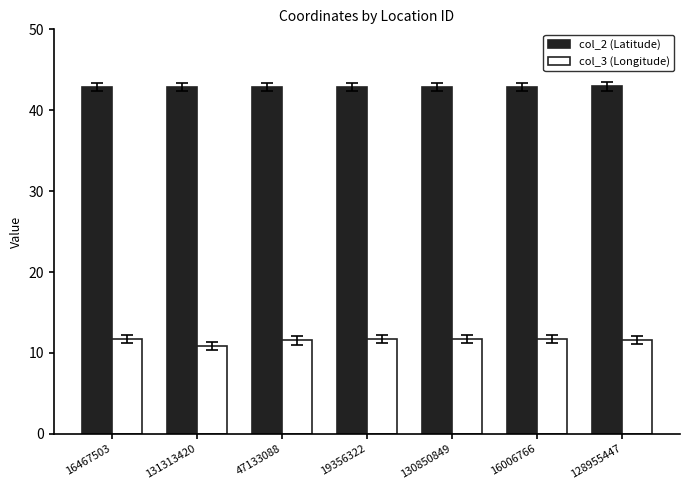

Which series has the largest range (max minus min)?

col_3 (Longitude)